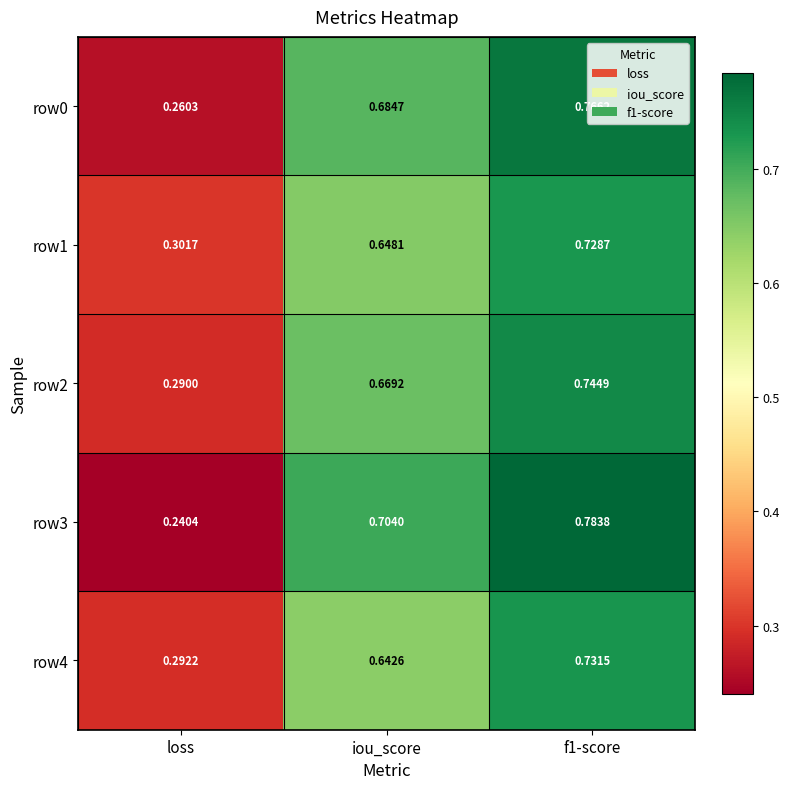

Which category has the lowest value in the row0 series?

loss